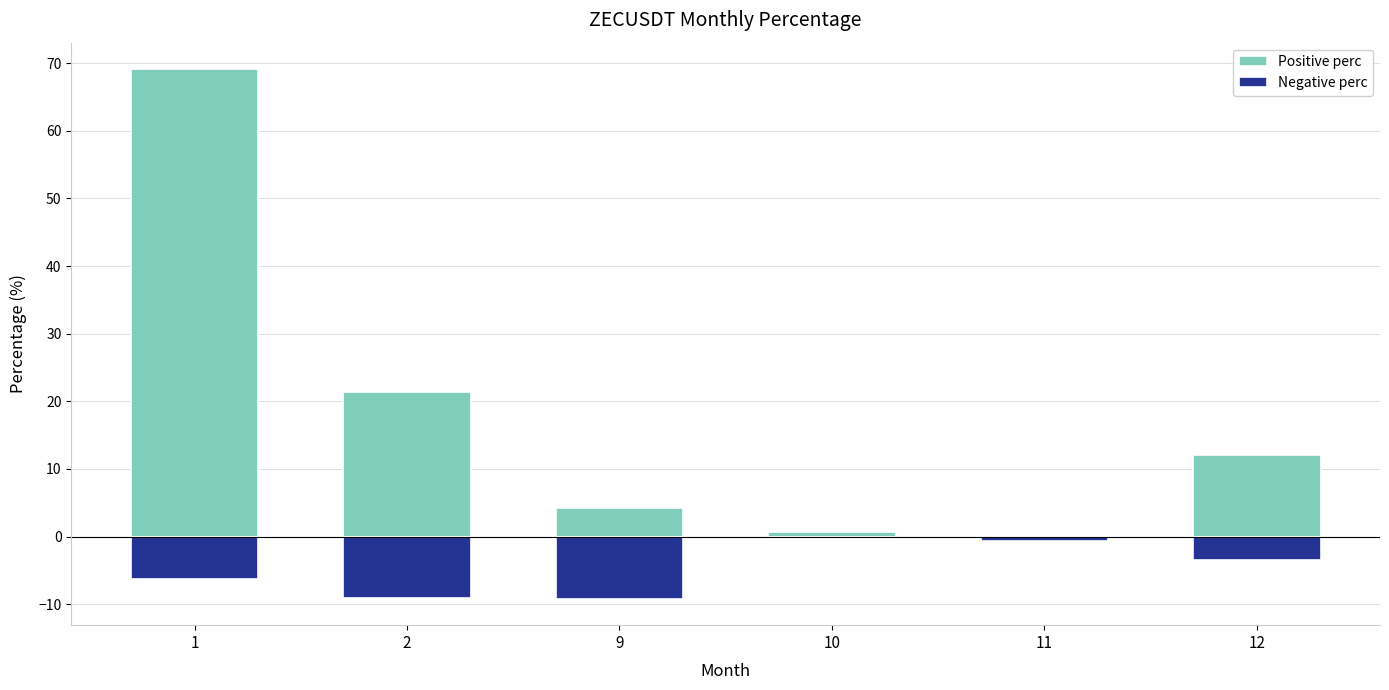

What is the minimum value for Negative perc?

-9.2